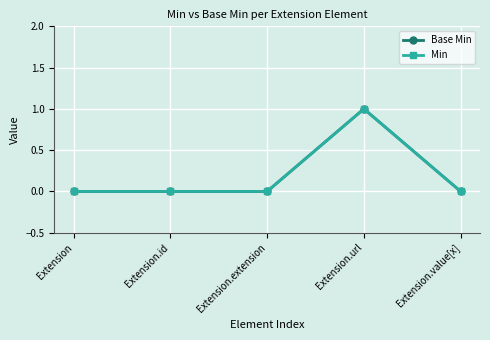

Does the chart have visible grid lines?

Yes